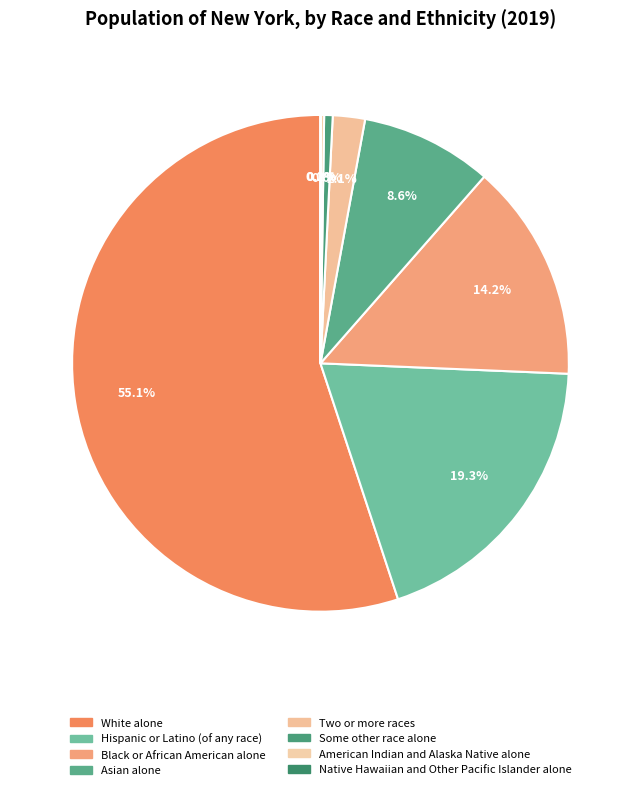

To the nearest percent, what is the difference between the White alone and Asian alone slice percentages?

46%